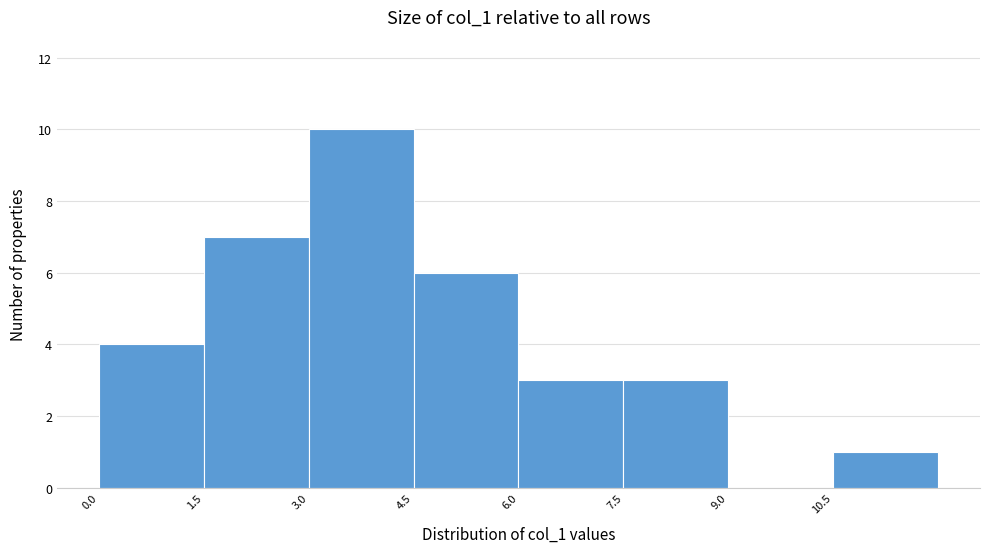

Which range on the x-axis has the tallest bar?

3.0 to 4.5